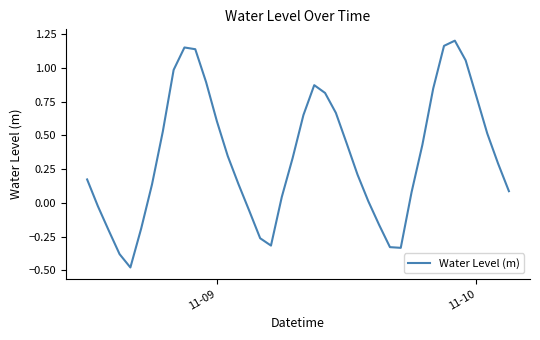

What is the difference between the maximum and minimum values?

1.7